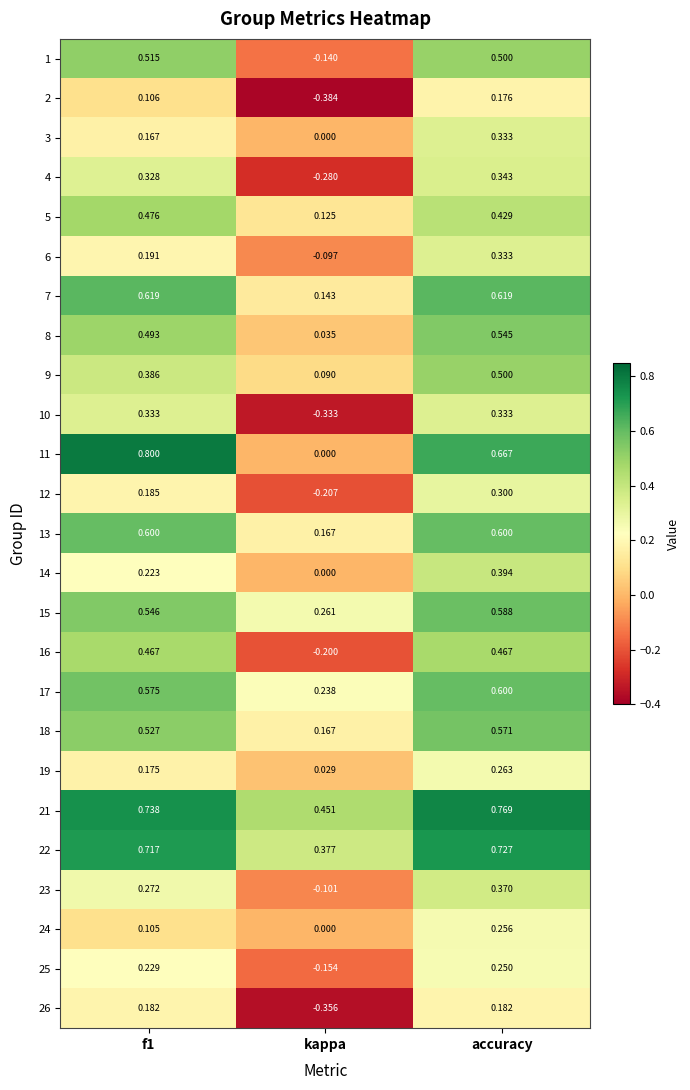

Where is 19 nearest to the value 0?

kappa